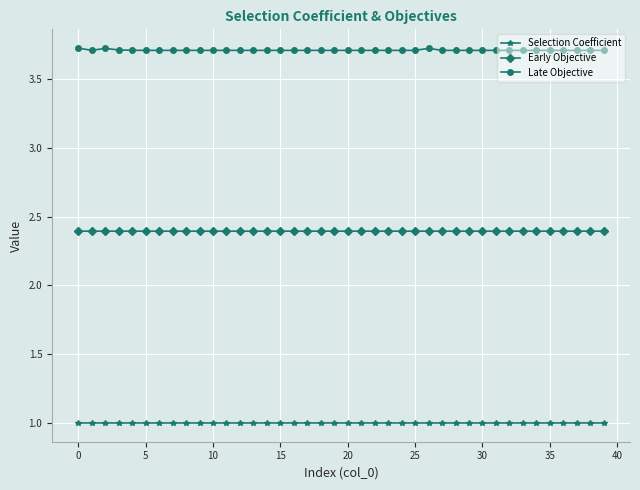

What is the maximum value for Early Objective?

2.4